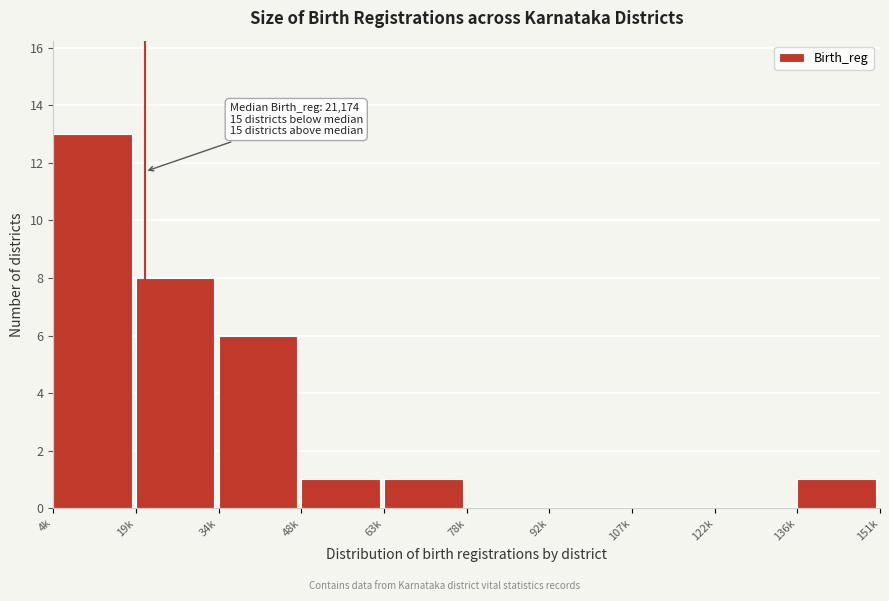

Reading left to right, extract all data points from this chart.

4k=13	19k=8	34k=6	48k=1	63k=1	78k=0	92k=0	107k=0	122k=0	136k=1